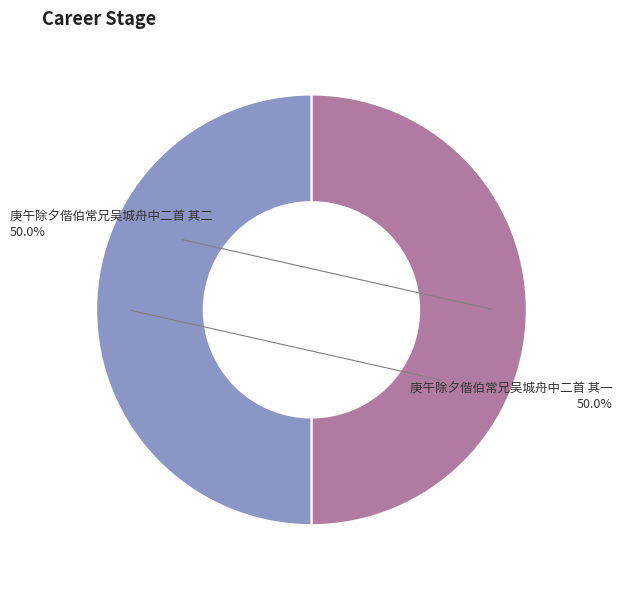

How many slices are in this pie chart?

2